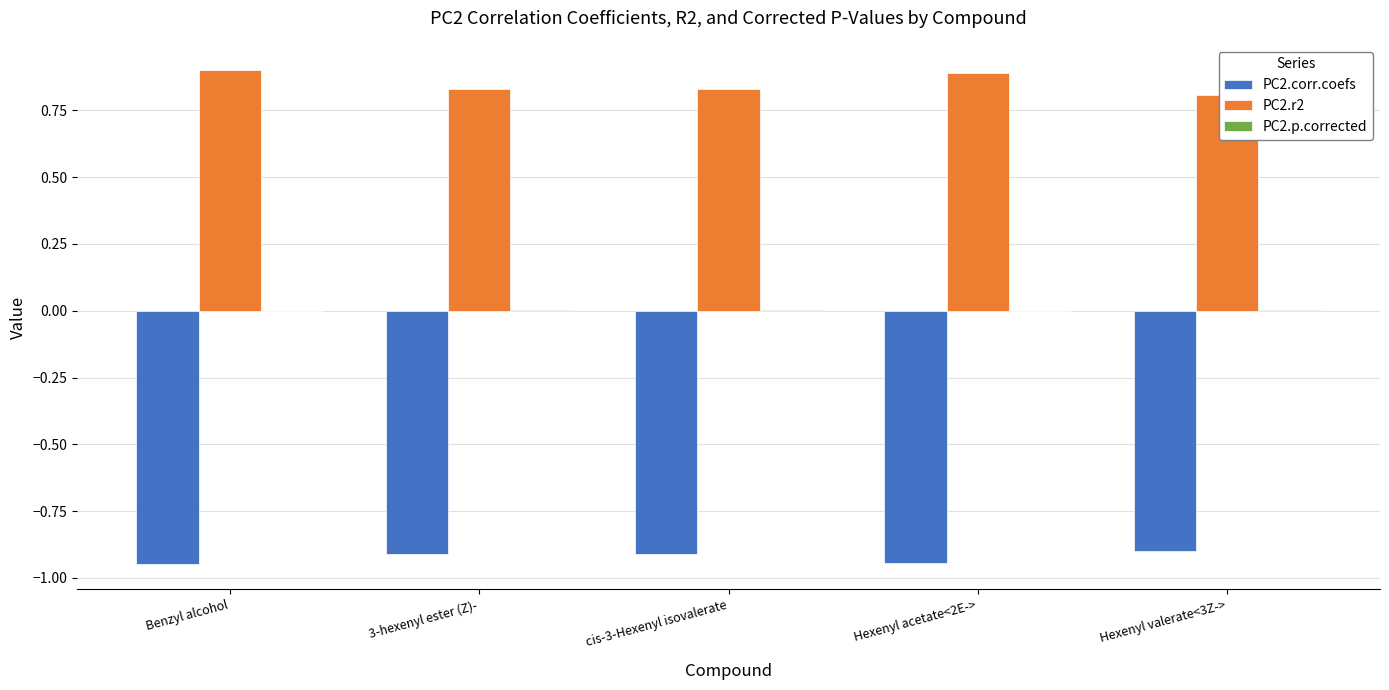

What is the spread (max minus min) of values at 3-hexenyl ester (Z)-?

1.7